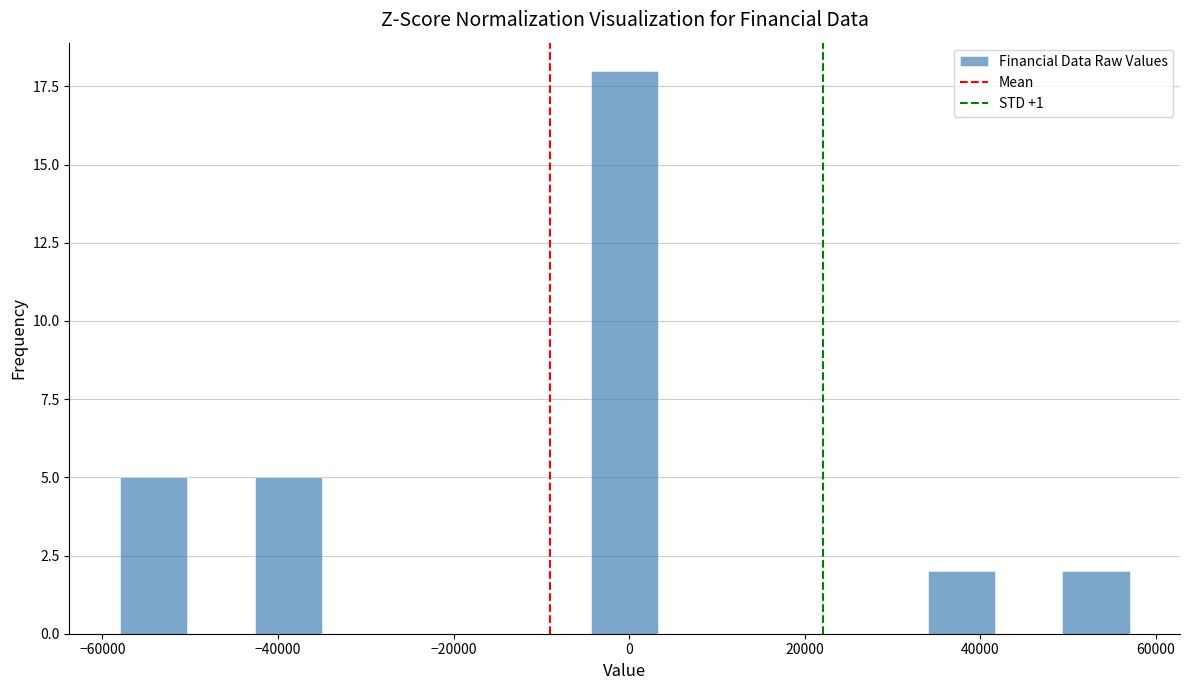

Read against the x-axis, roughly where is the centre of the tallest bar?

0